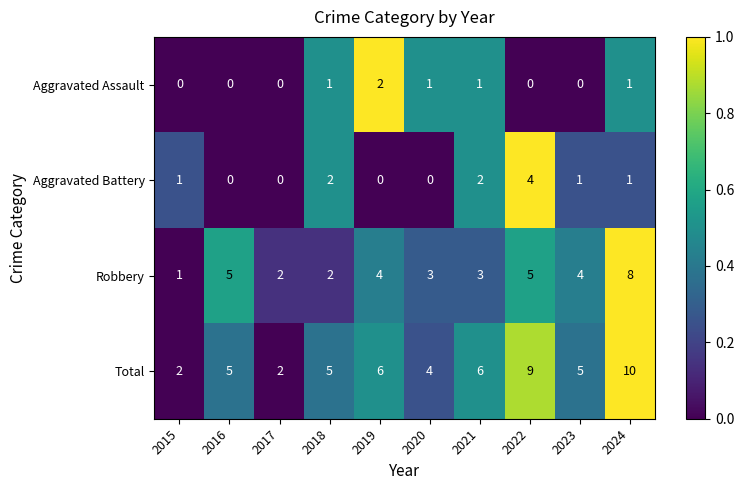

Count the Total values in the range 4 to 6.

6